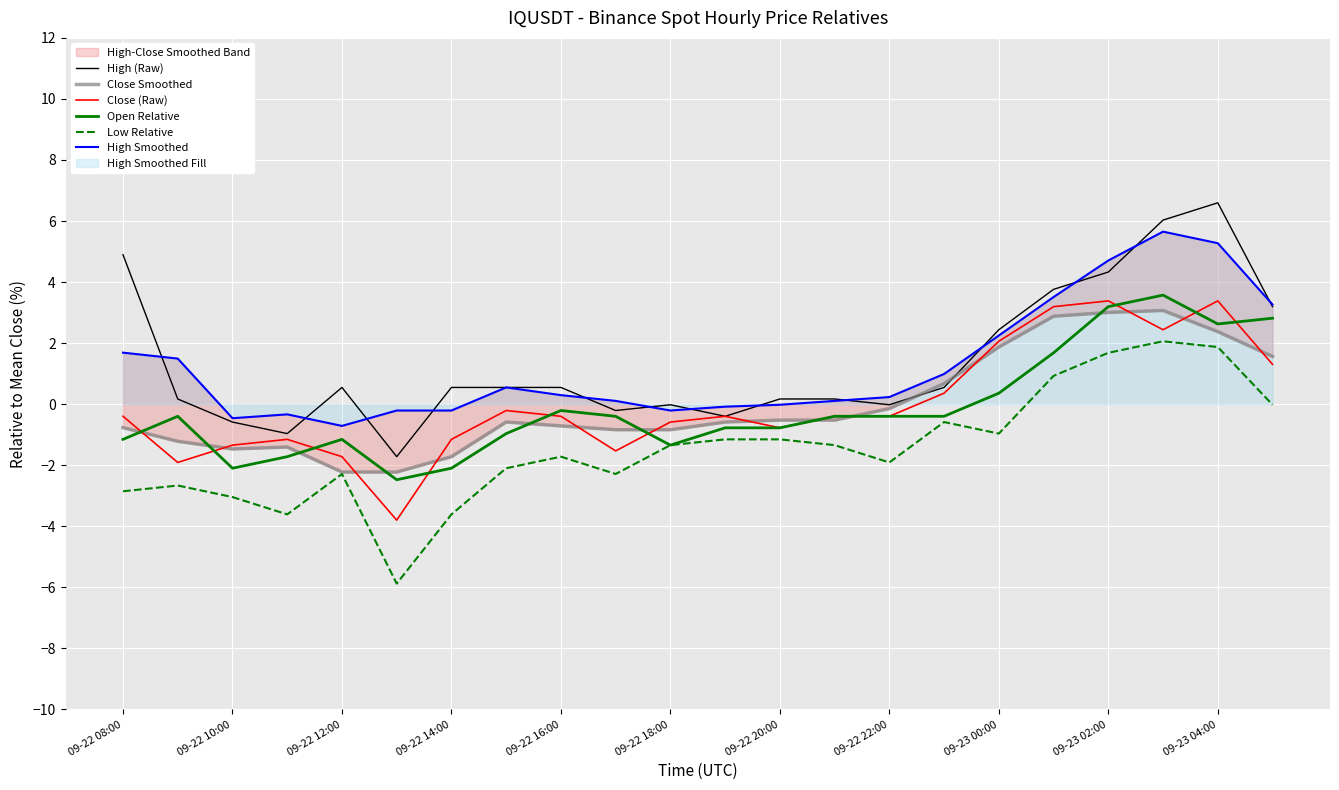

How many categories are shown in the chart?

22